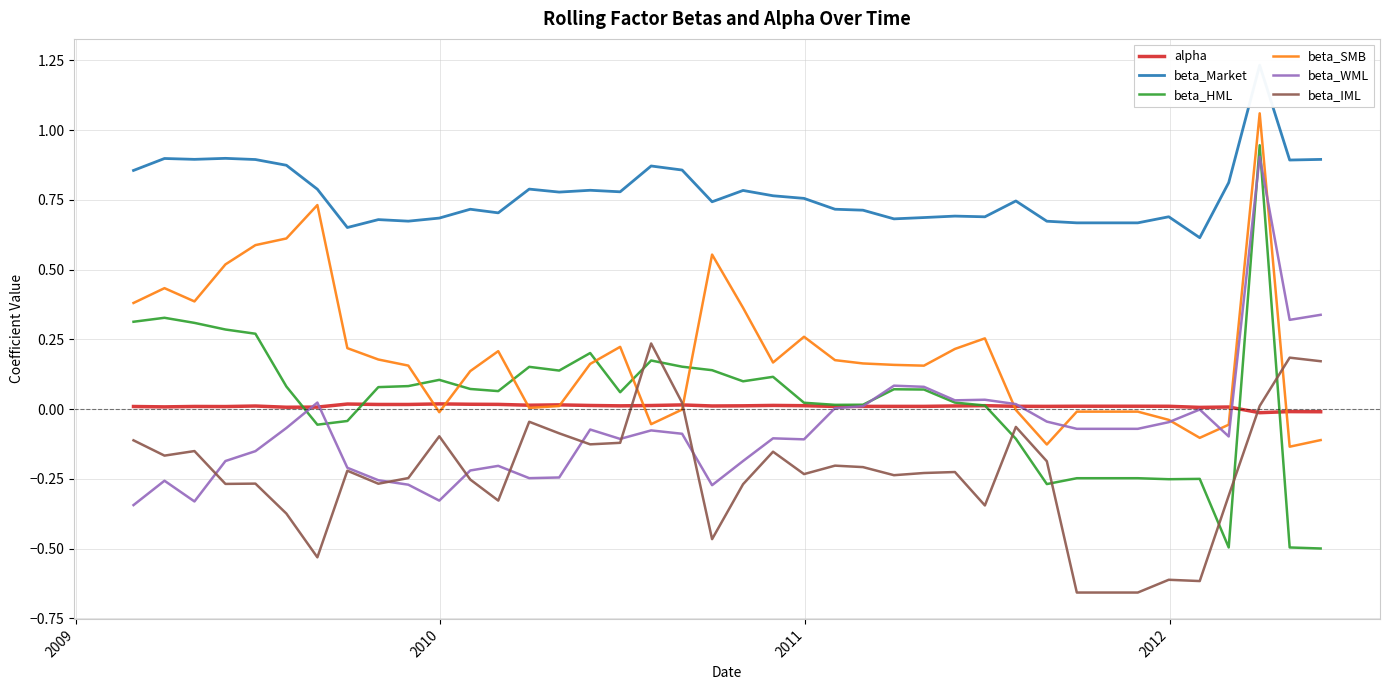

True or false: beta_IML and beta_SMB intersect in this chart.

True